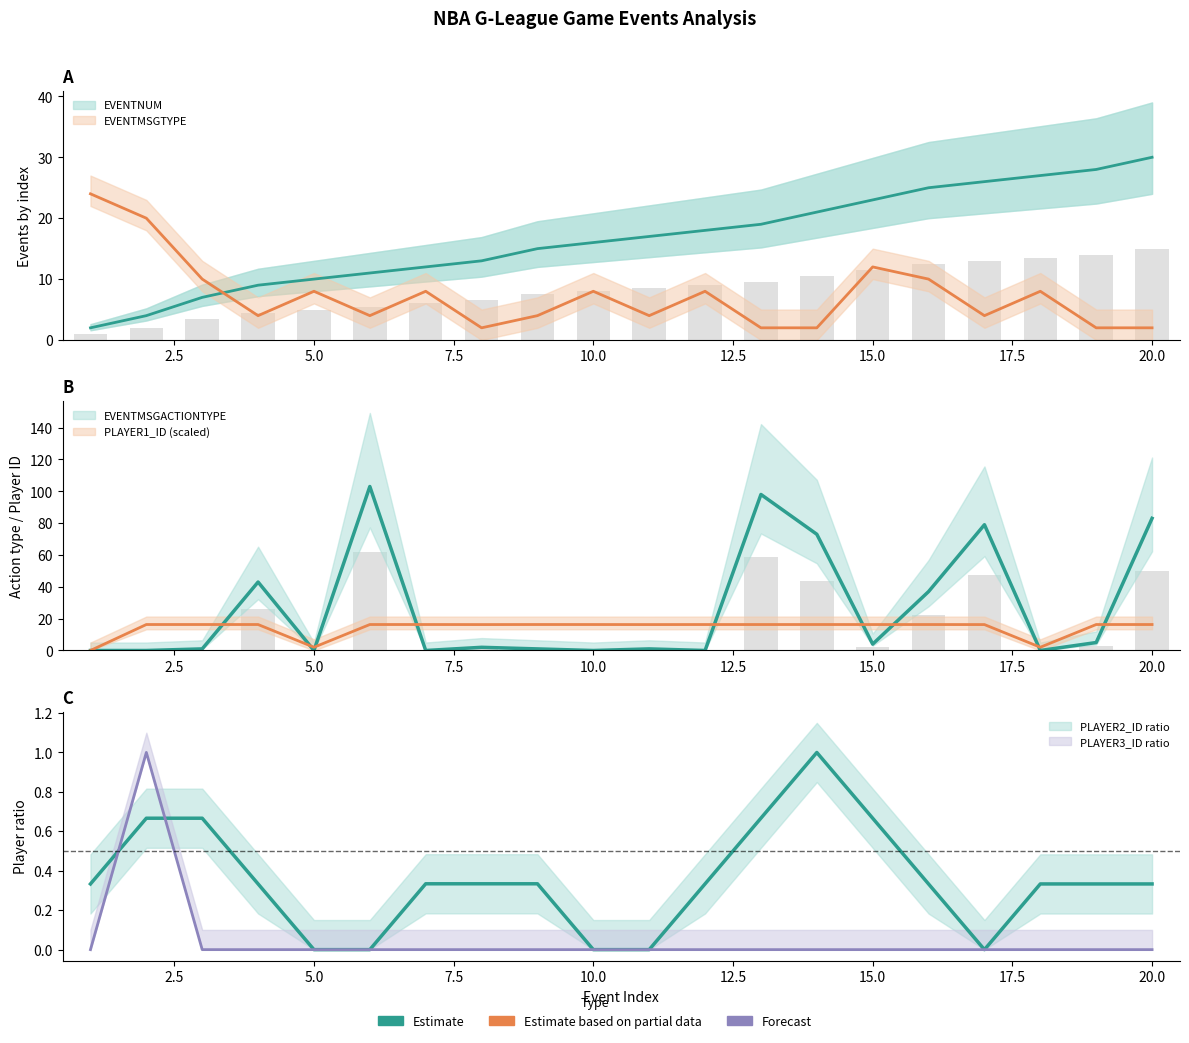

Is it true that PLAYER1_ID equals 16.3 at 3?

True